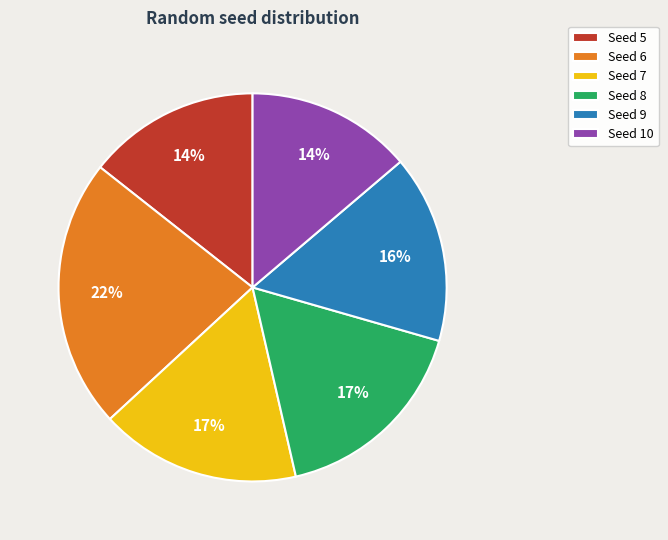

Count the number of slices in the pie.

6